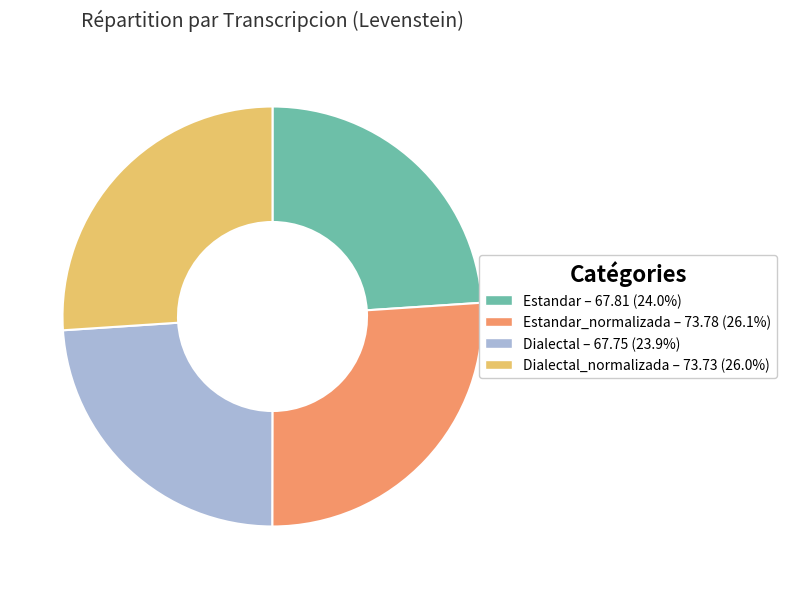

Is there a majority slice in this chart?

No